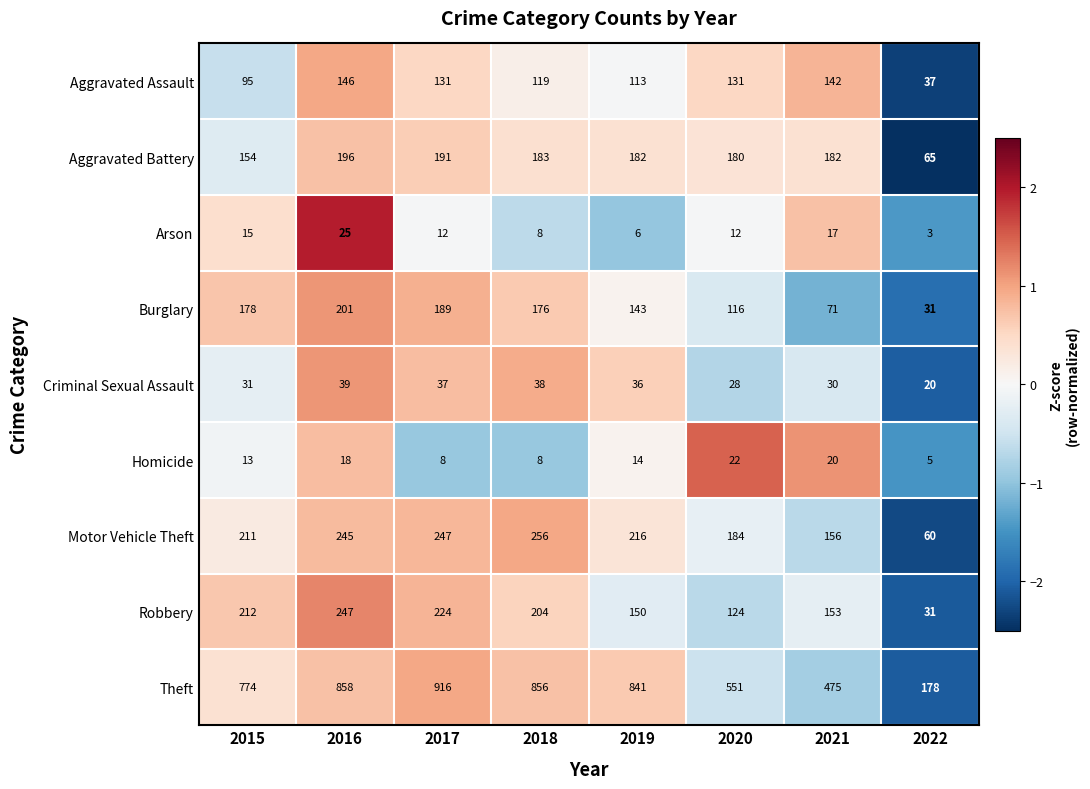

Which series has the largest total across all categories?

Theft